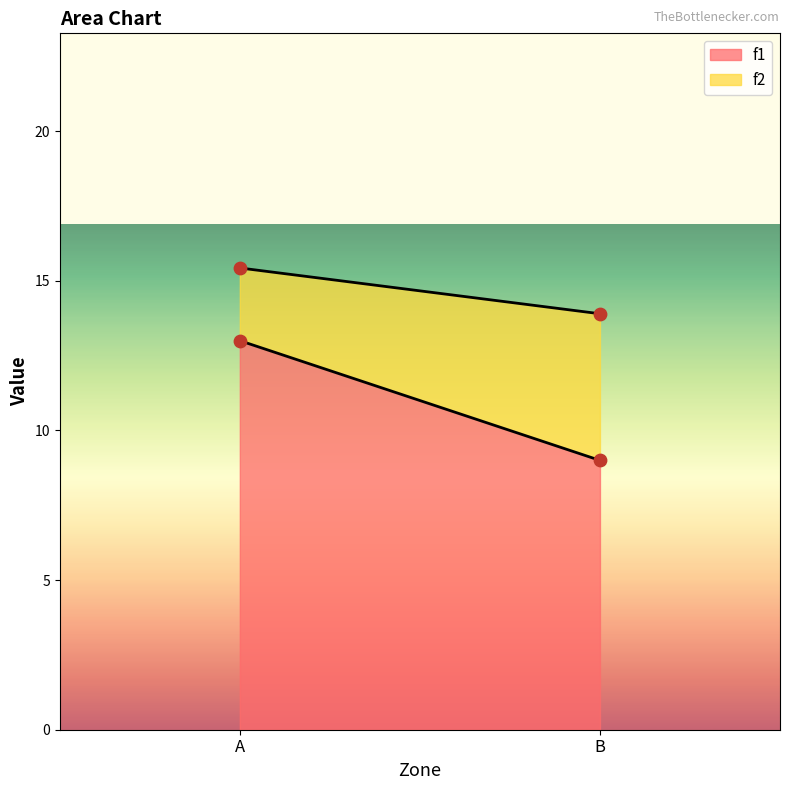

At how many categories does at least one series exceed 4?

2